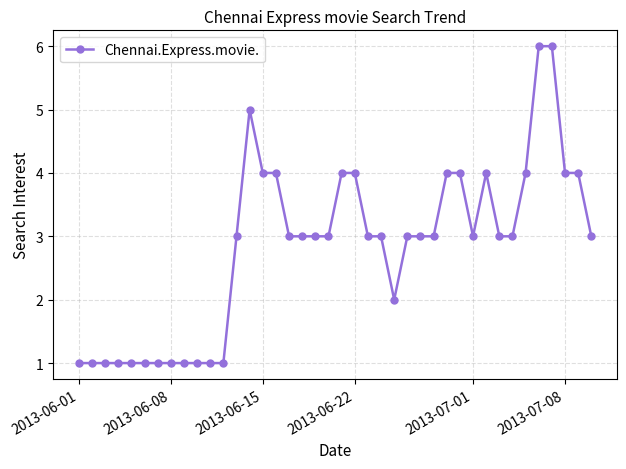

Does the chart have visible grid lines?

Yes